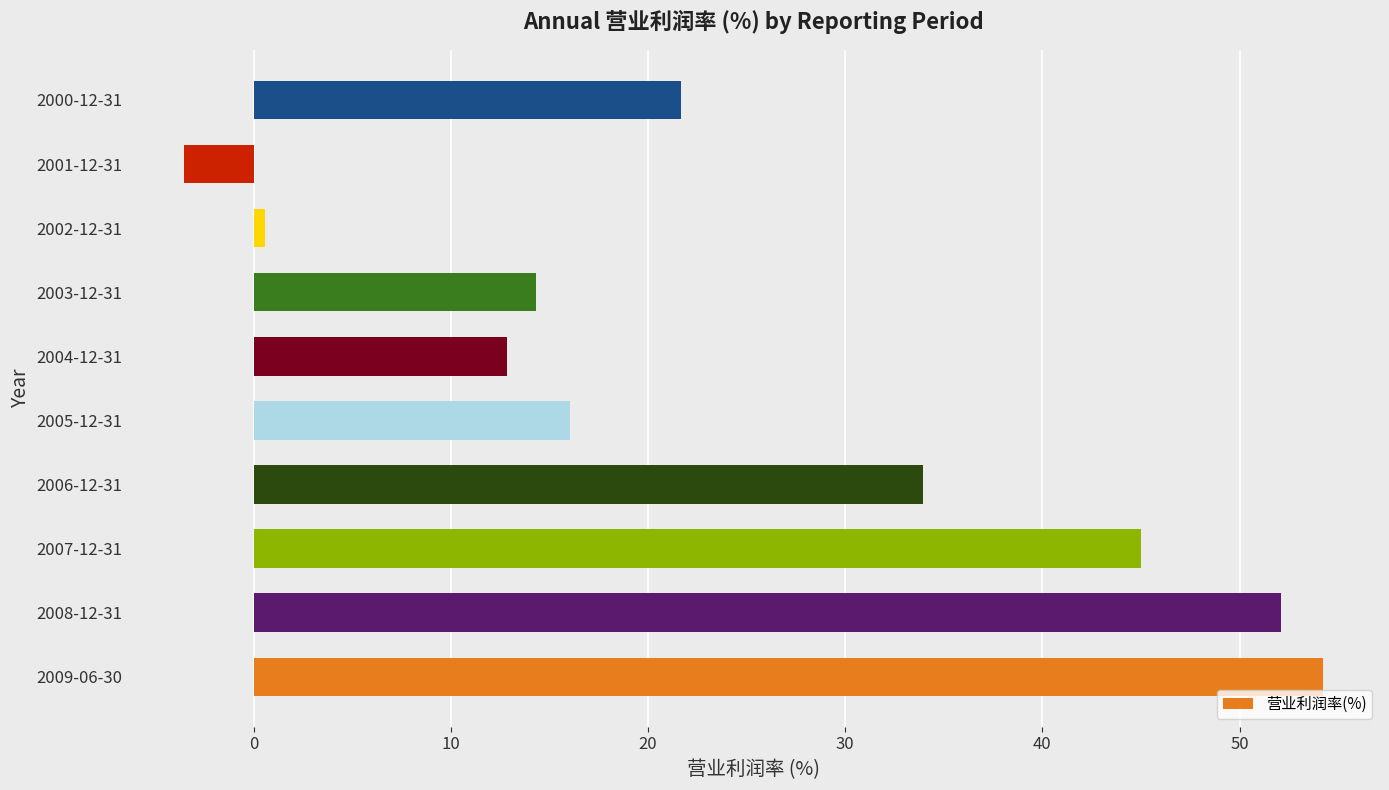

Approximately how many times larger is the value at 2009-06-30 compared to 2006-12-31?

1.6